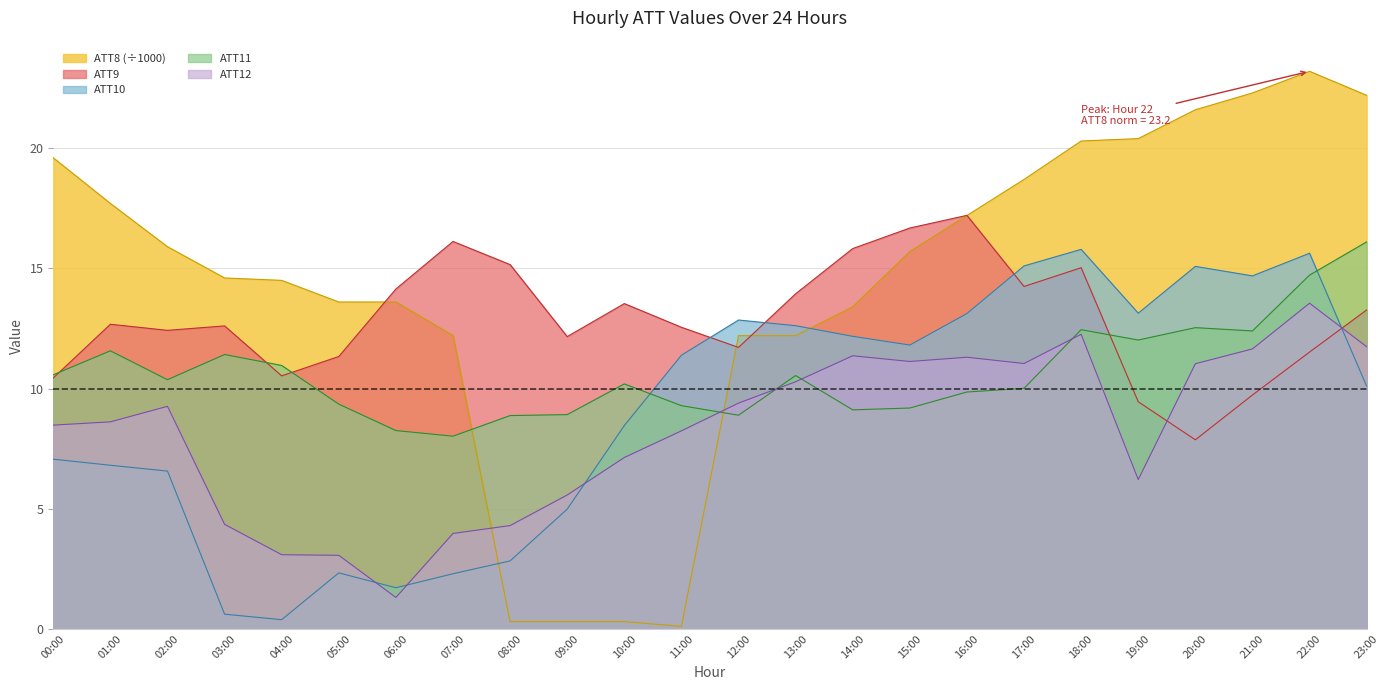

Where is the first local minimum for ATT10?

04:00